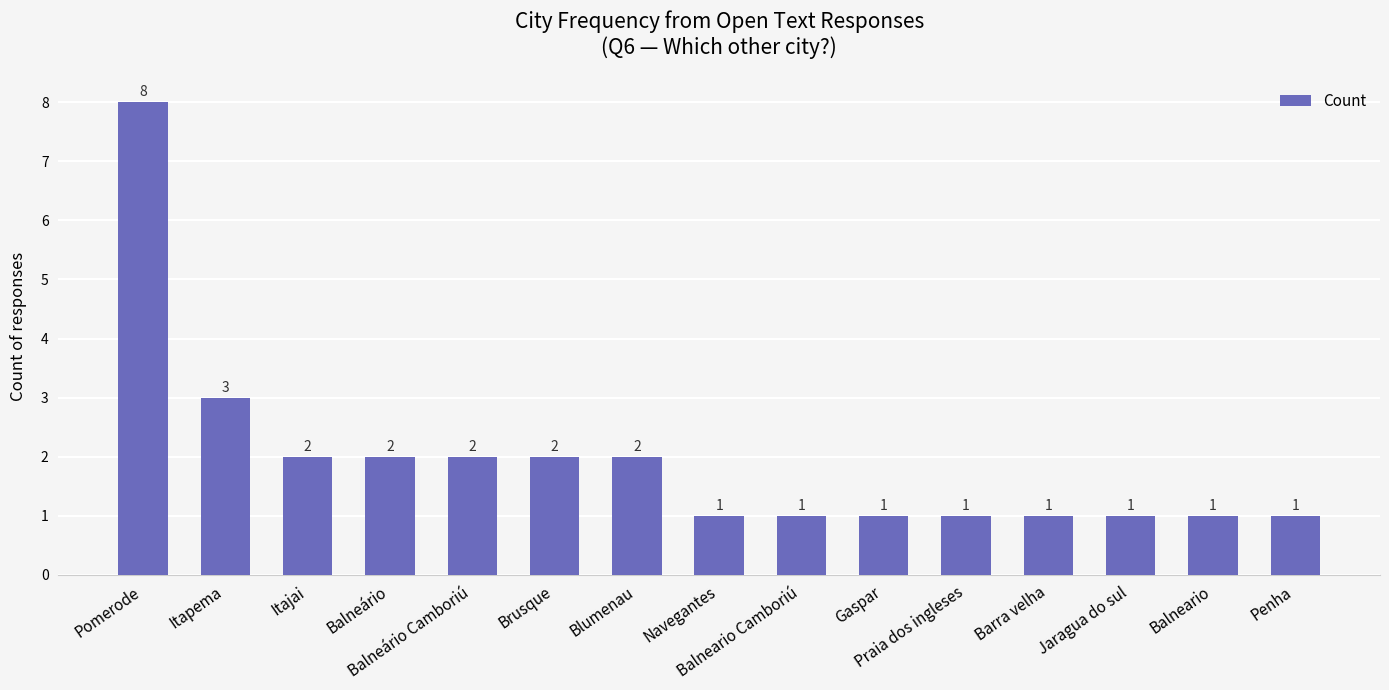

The chart shows a value of 8 at Pomerode. True or false?

True